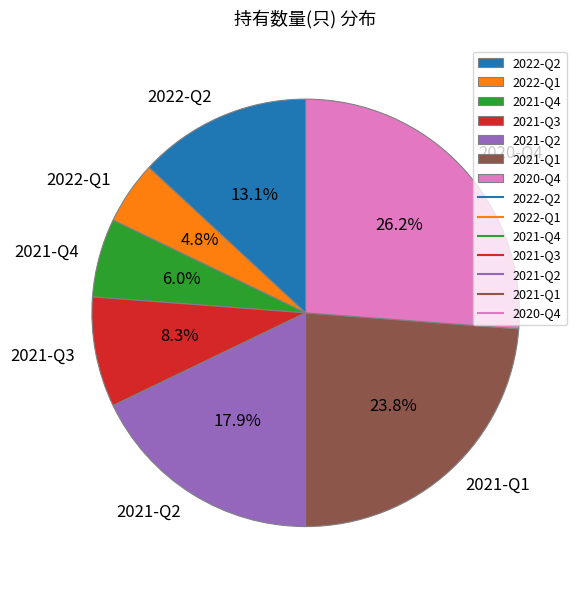

Rank the categories by value from highest to lowest.

2020-Q4, 2021-Q1, 2021-Q2, 2022-Q2, 2021-Q3, 2021-Q4, 2022-Q1